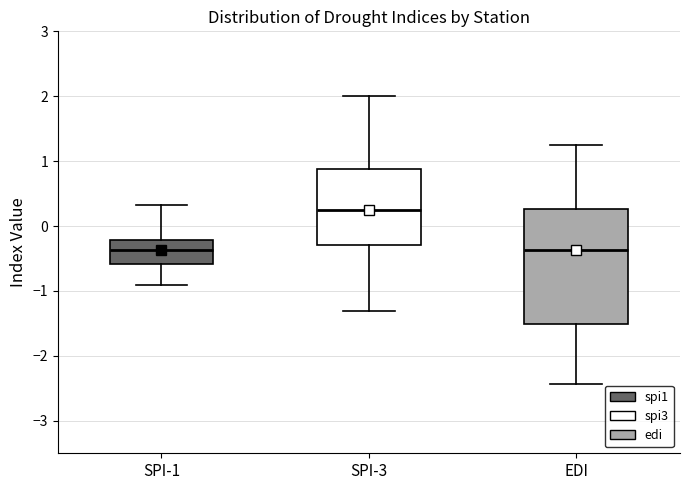

Reading left to right, read every box against the y-axis: the position of its median line, the range the box covers, and the ends of its whiskers. The values are not printed on the chart, so give them approximately, as read against the axis.

SPI-1: median -0.4, box -0.6 to -0.2, whiskers -0.9 to 0.3
SPI-3: median 0.2, box -0.3 to 0.9, whiskers -1.3 to 2.0
EDI: median -0.4, box -1.5 to 0.3, whiskers -2.4 to 1.3